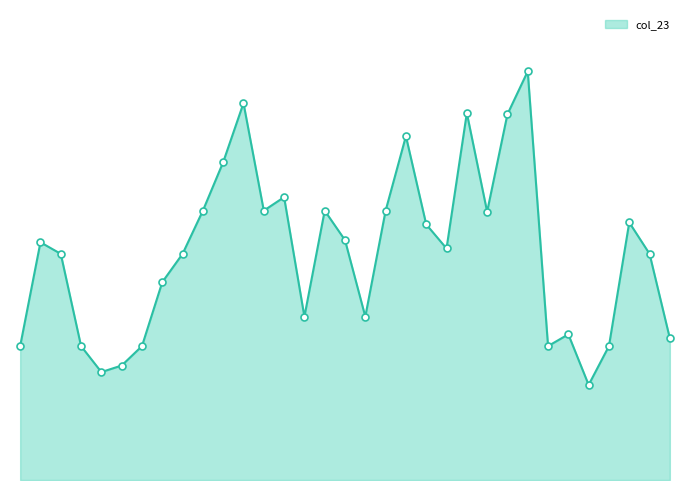

Is this an area chart (filled region under the line)?

Yes